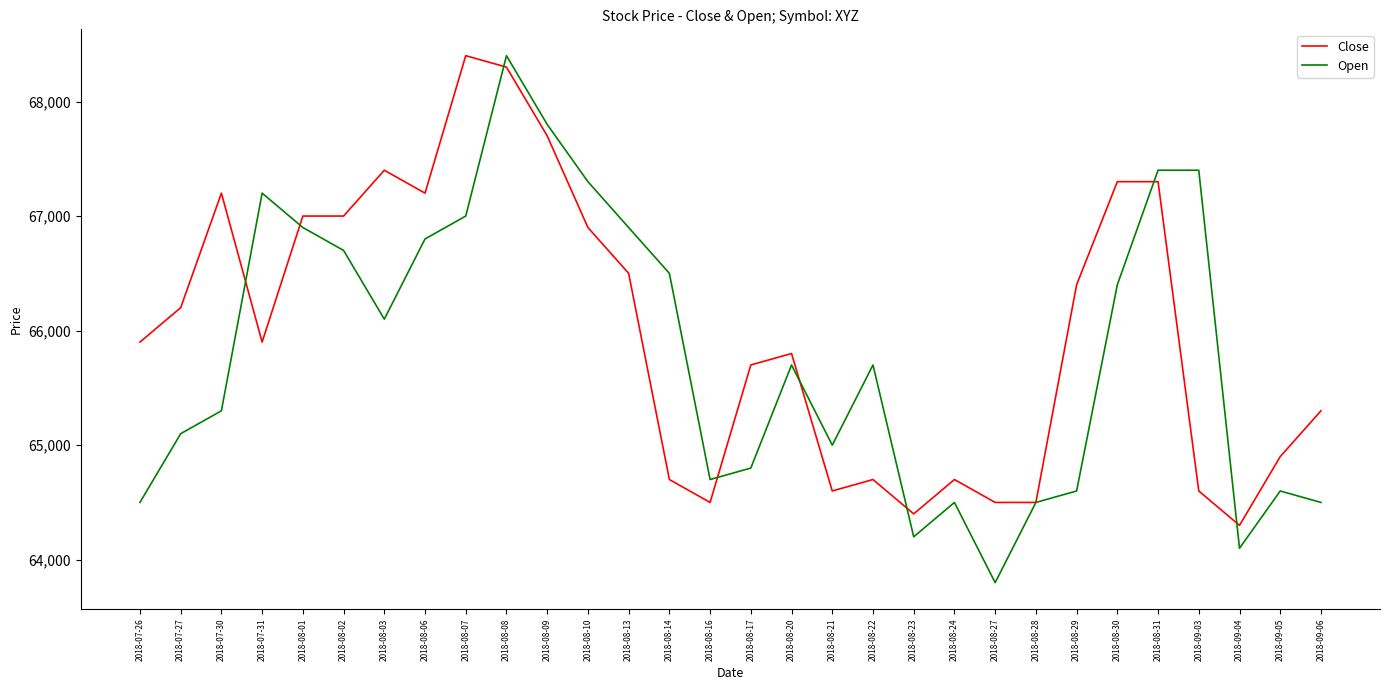

Between 2018-07-27 and 2018-07-31, which series saw the biggest shift?

Open